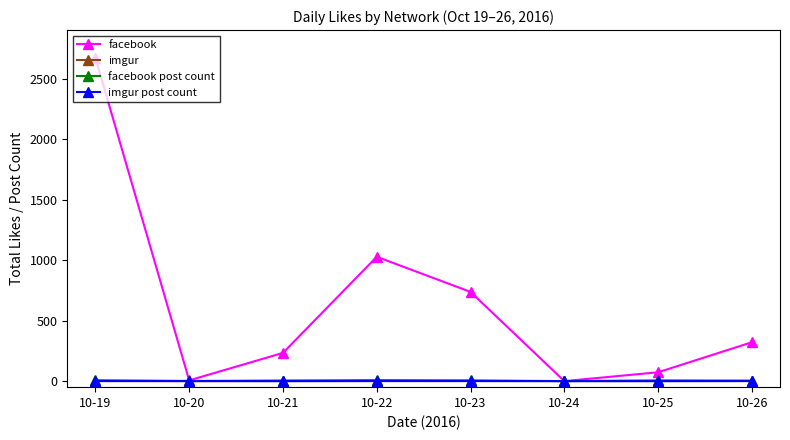

At which category is the sum across all series the highest?

10-19